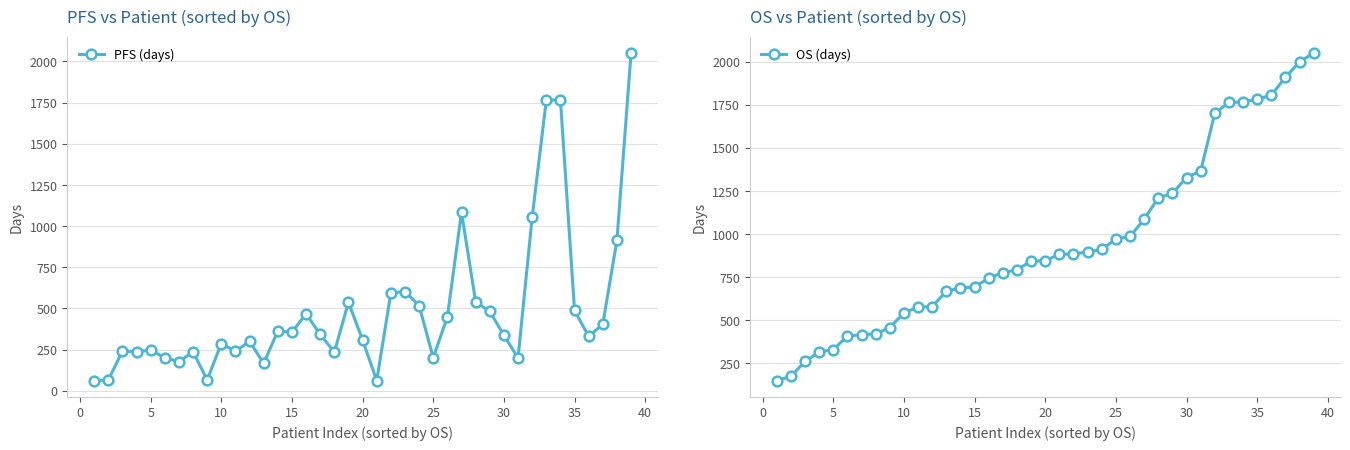

List the series in order of their overall mean, lowest first.

PFS (days), OS (days)